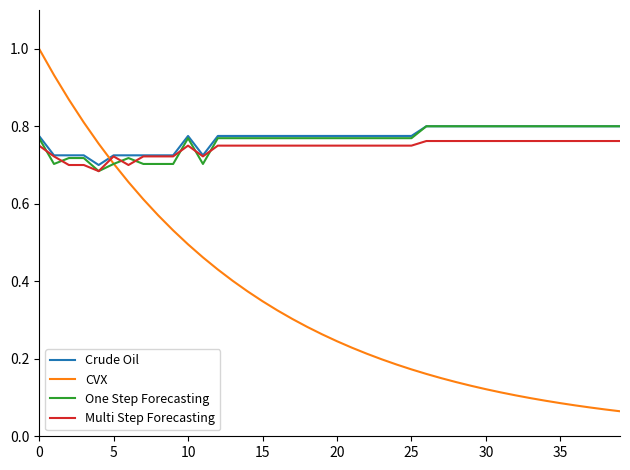

What is the maximum value shown in the chart?

1.0